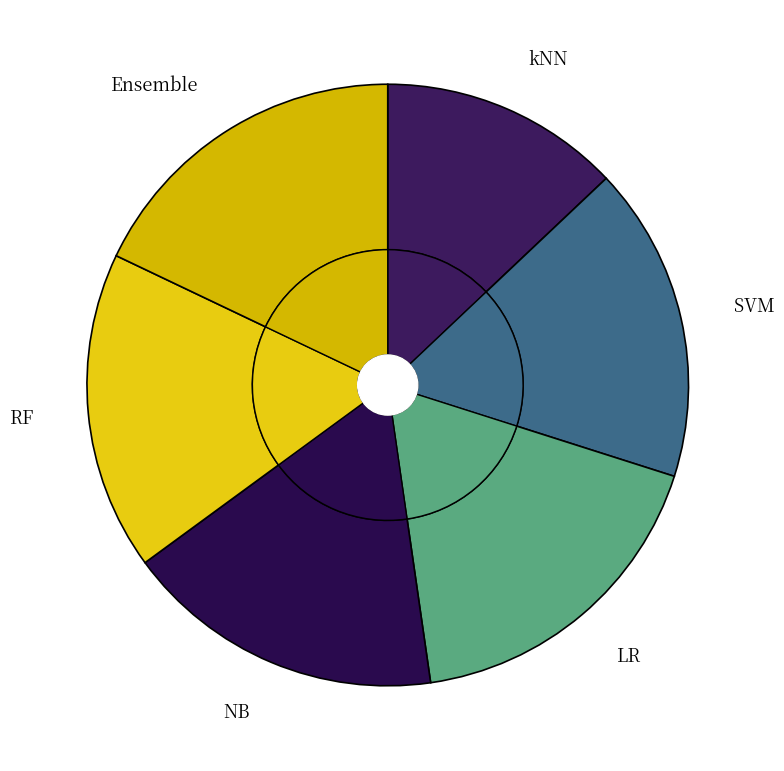

Which category has the smallest portion of the pie?

kNN